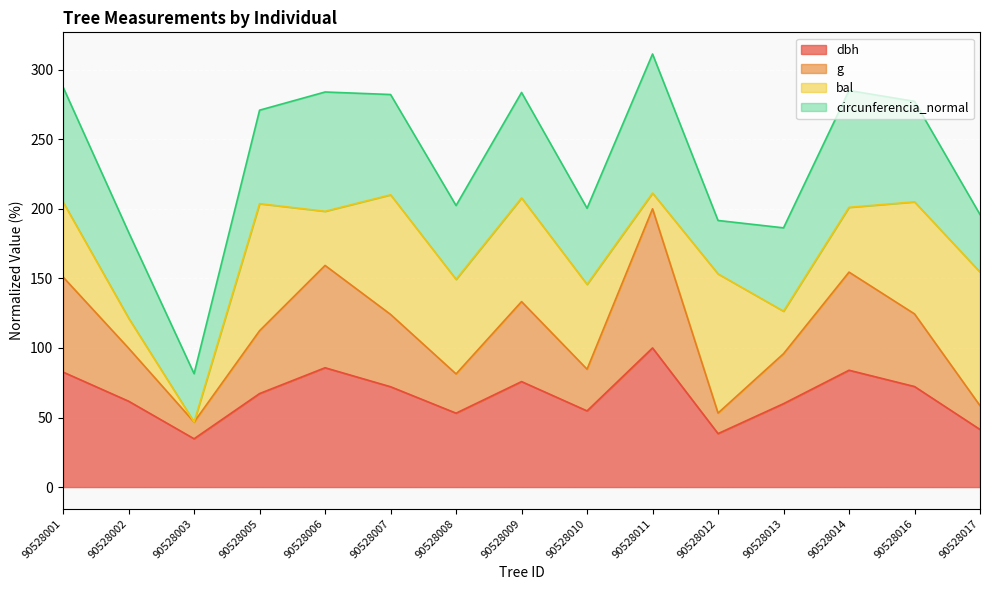

True or false: dbh has a value of 18.7 at 90528017.

False